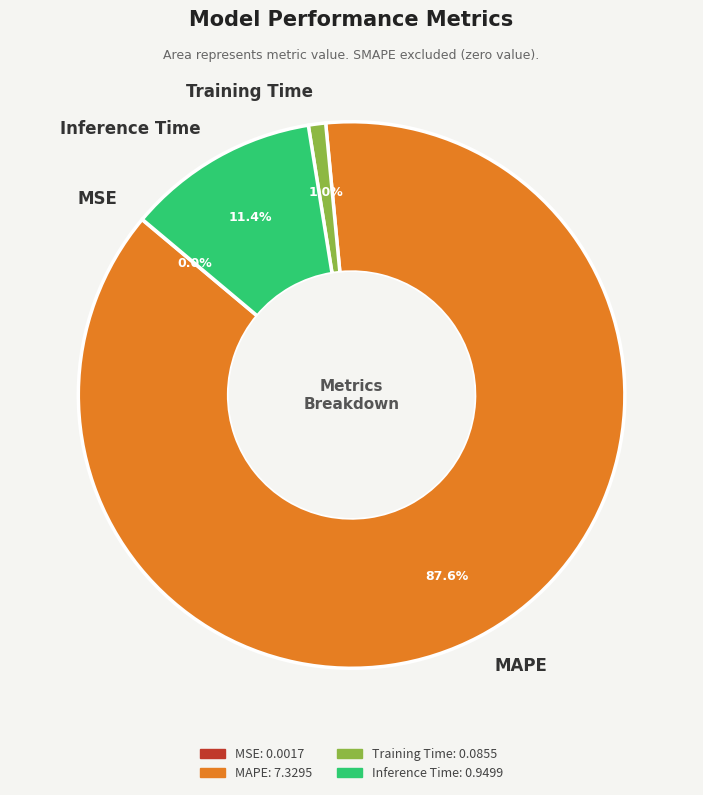

Which category has the biggest portion of the pie?

MAPE